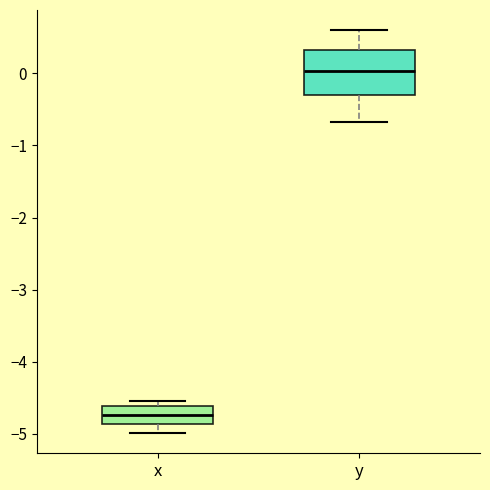

Which box's median line is the highest?

y